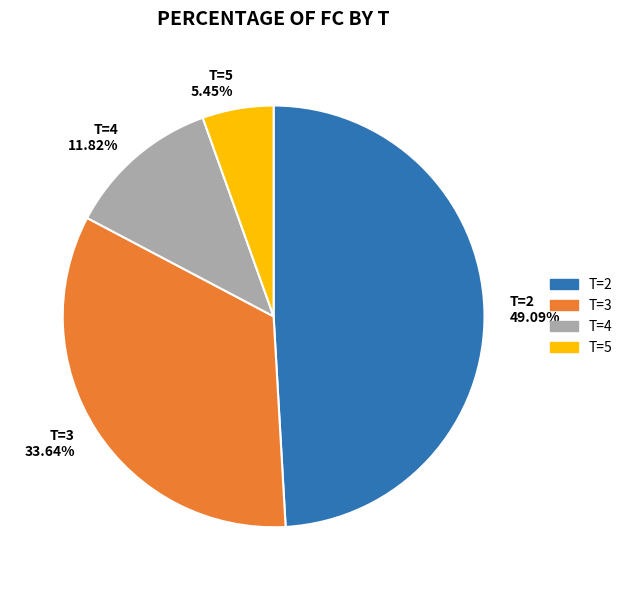

How many slices are in this pie chart?

4